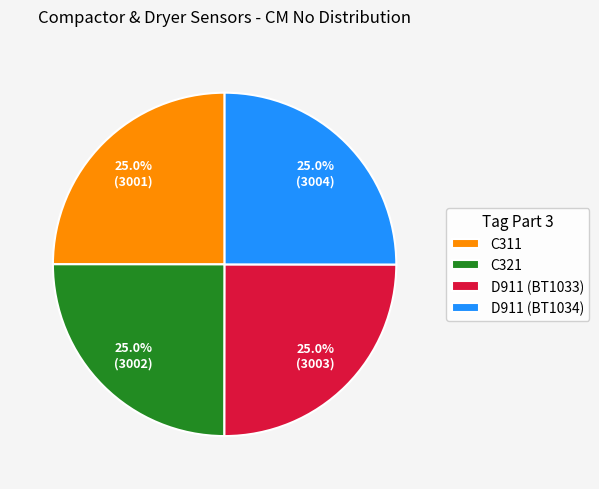

To the nearest percent, what portion does C311 represent?

25%